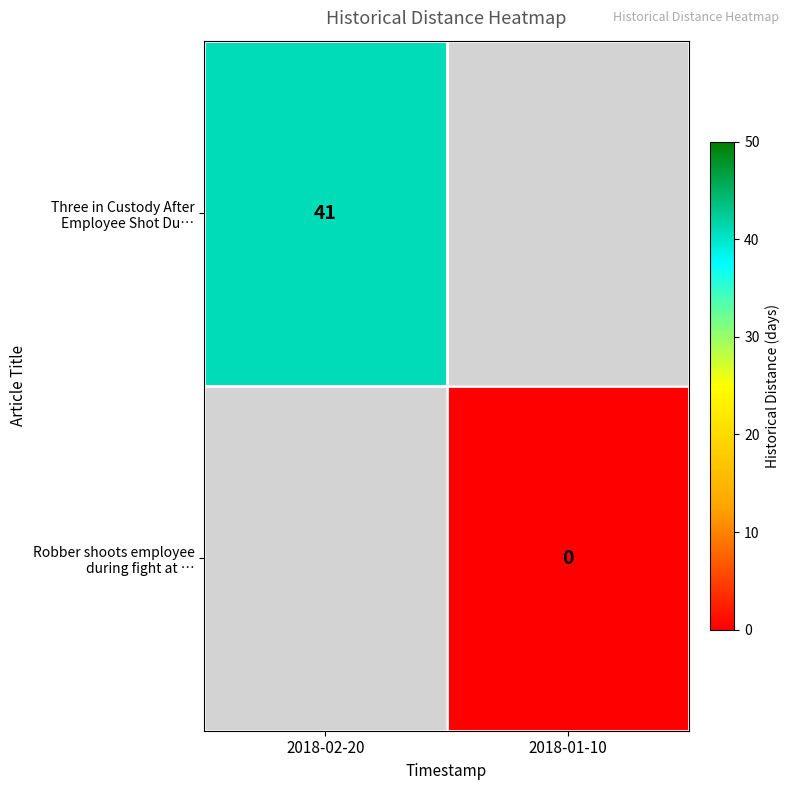

At which label does Robber shoots employee during fight at … reach its minimum?

2018-02-20